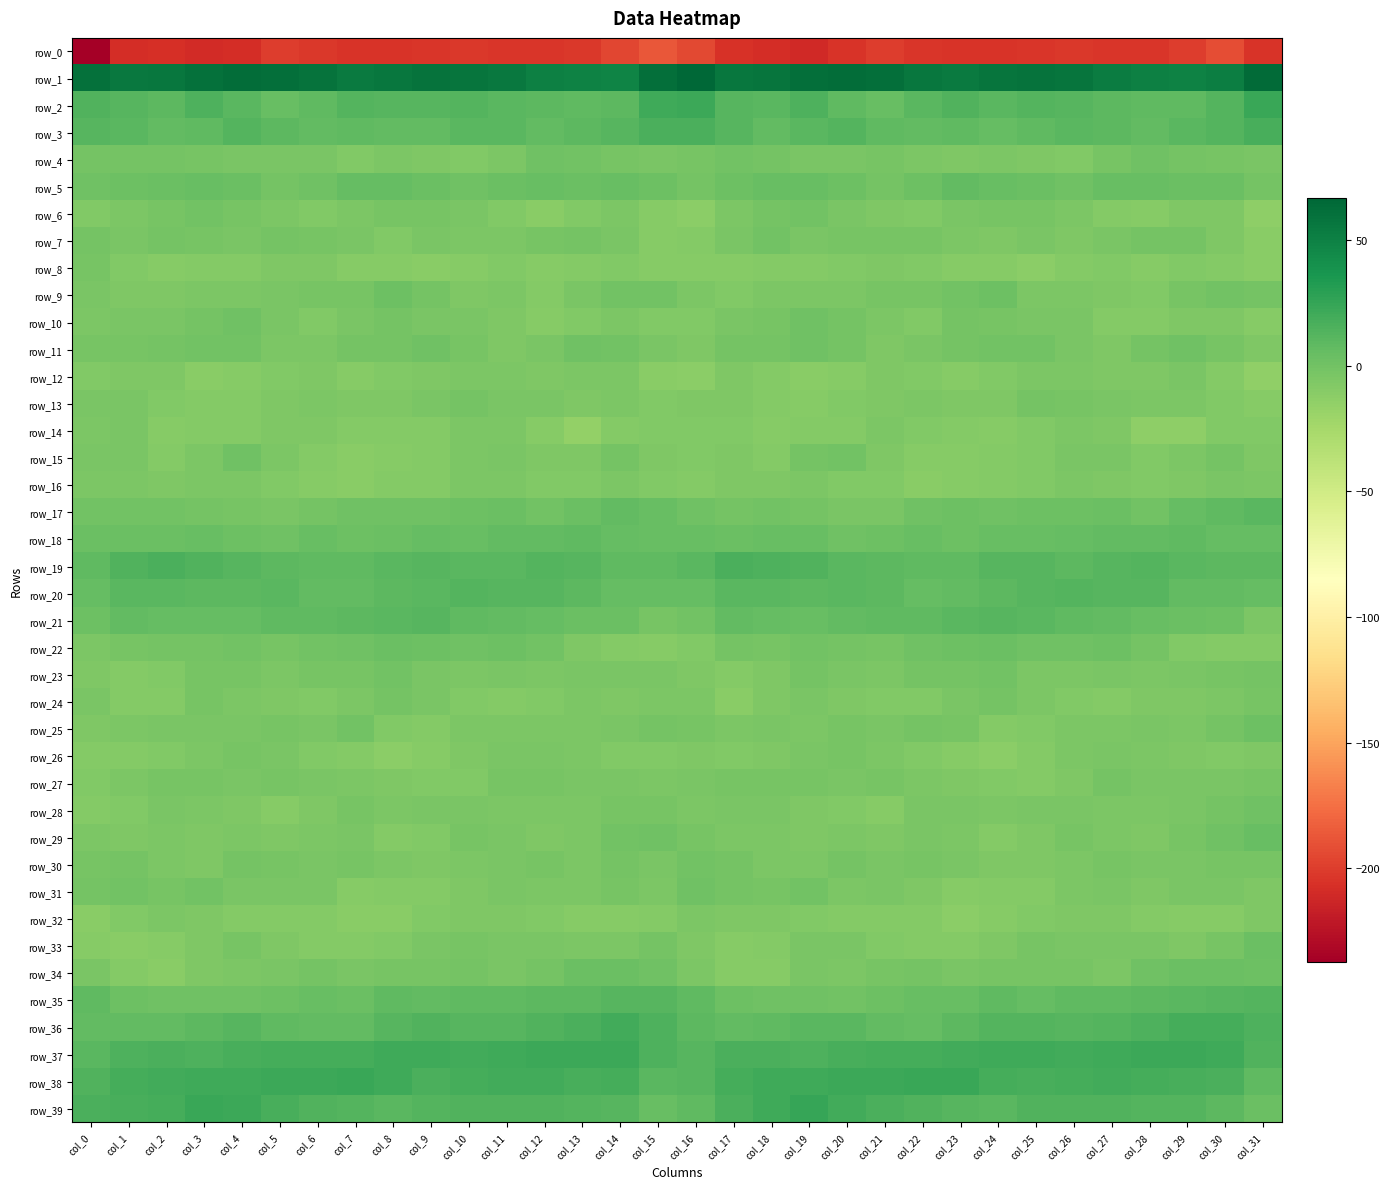

What is the average value of the row_8 series?

-8.8